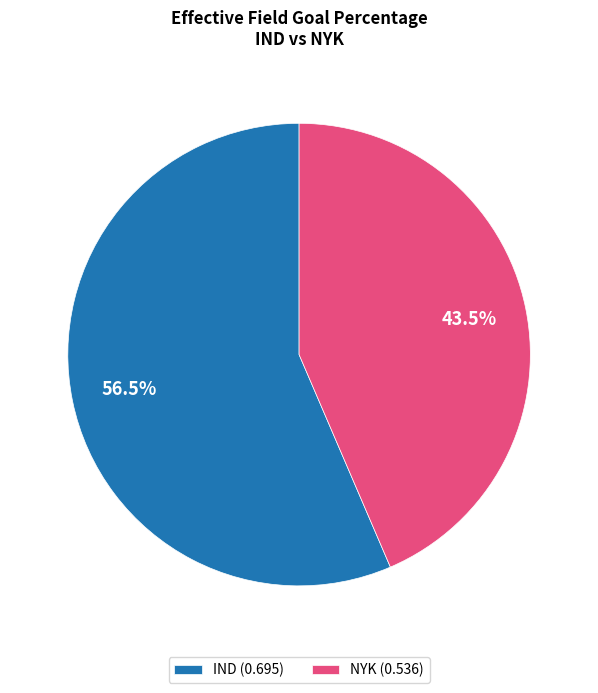

Between NYK (0.536) and IND (0.695), which is larger?

IND (0.695)